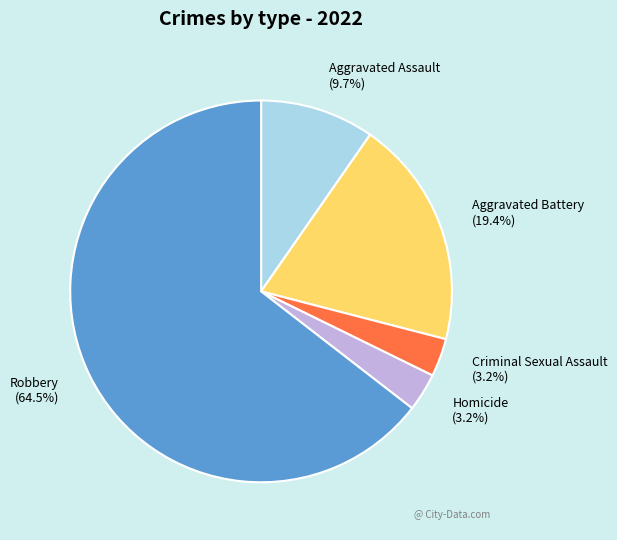

What percentage is NOT represented by Robbery (64.5%)?

35.5%